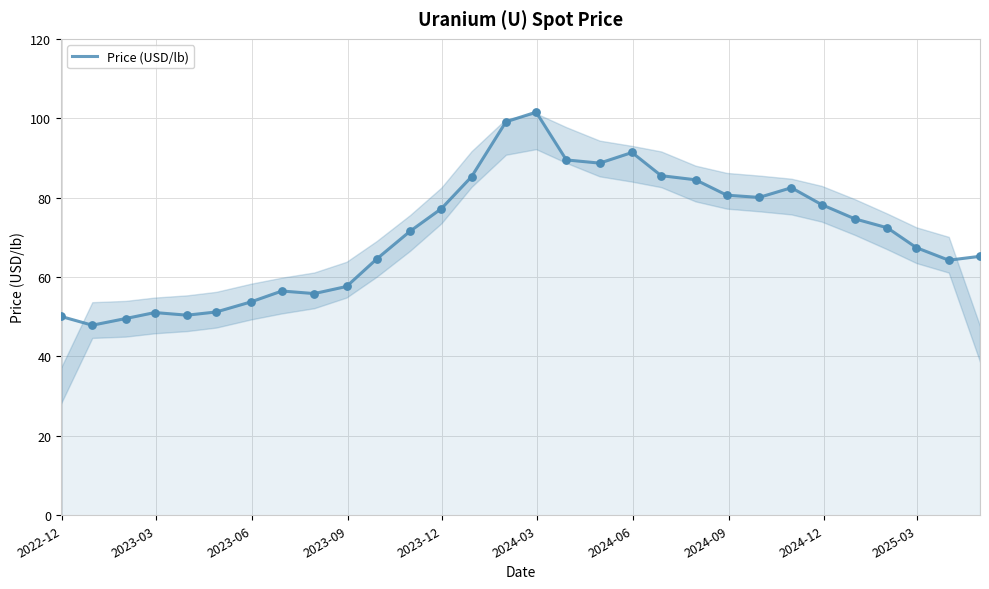

What is the smallest value displayed?

47.9